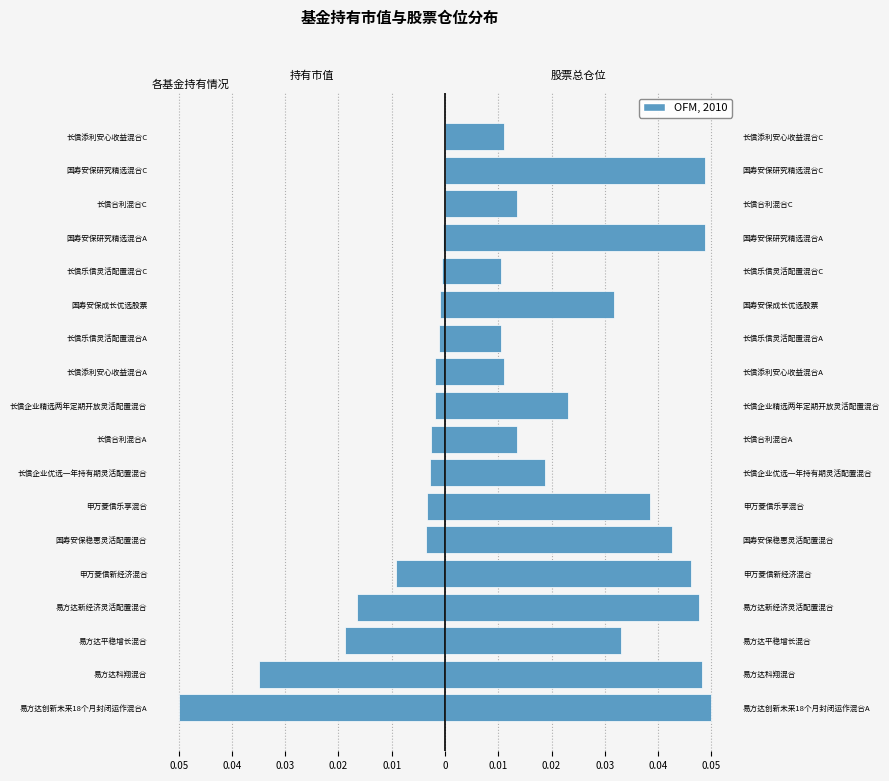

What is the sum of all 持有市值(亿元) values?

-0.1